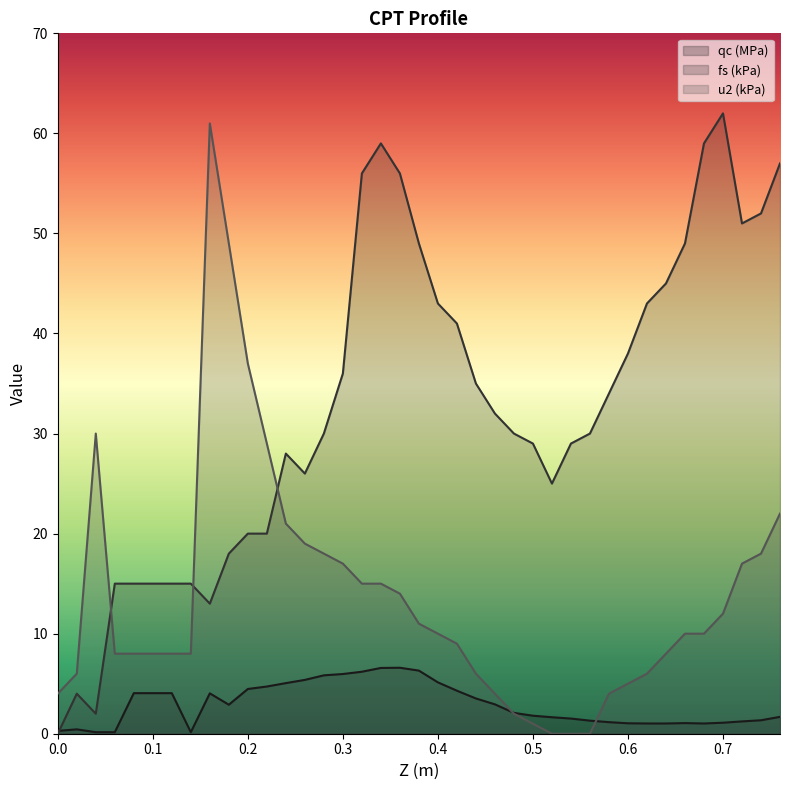

Which series changed the most between 0.06 and 0.72?

fs (kPa)